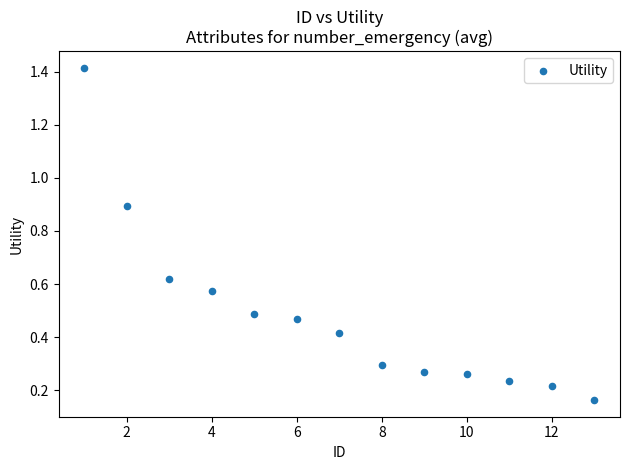

What is the range of X values (max minus min)?

12.0